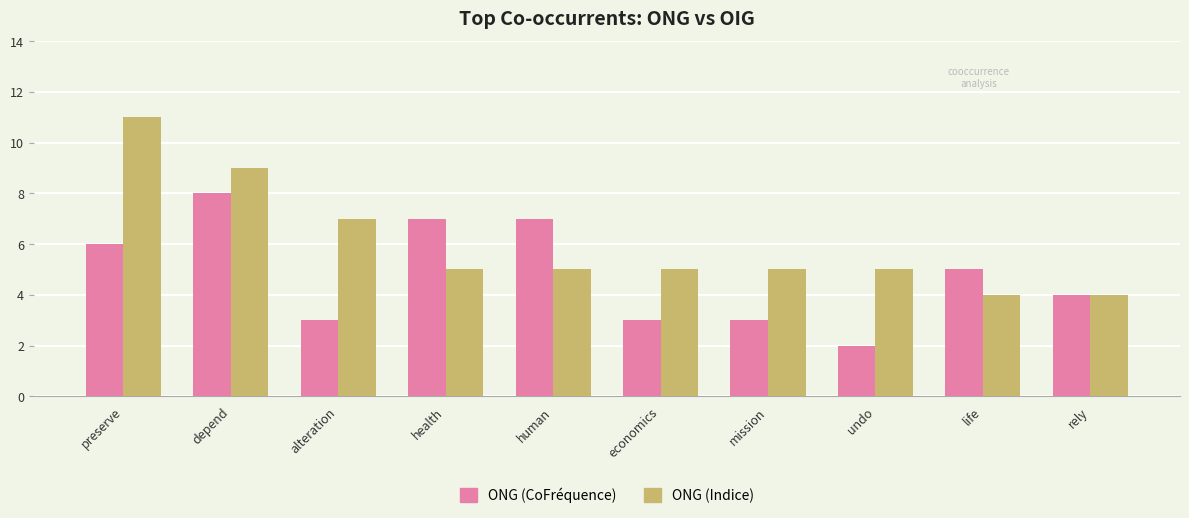

What is the sum of all ONG (Indice) values?

60